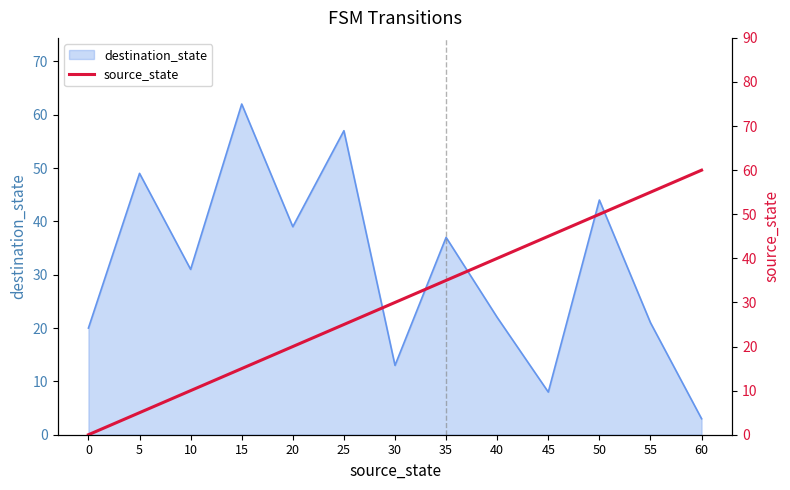

How many data points does each series have?

13